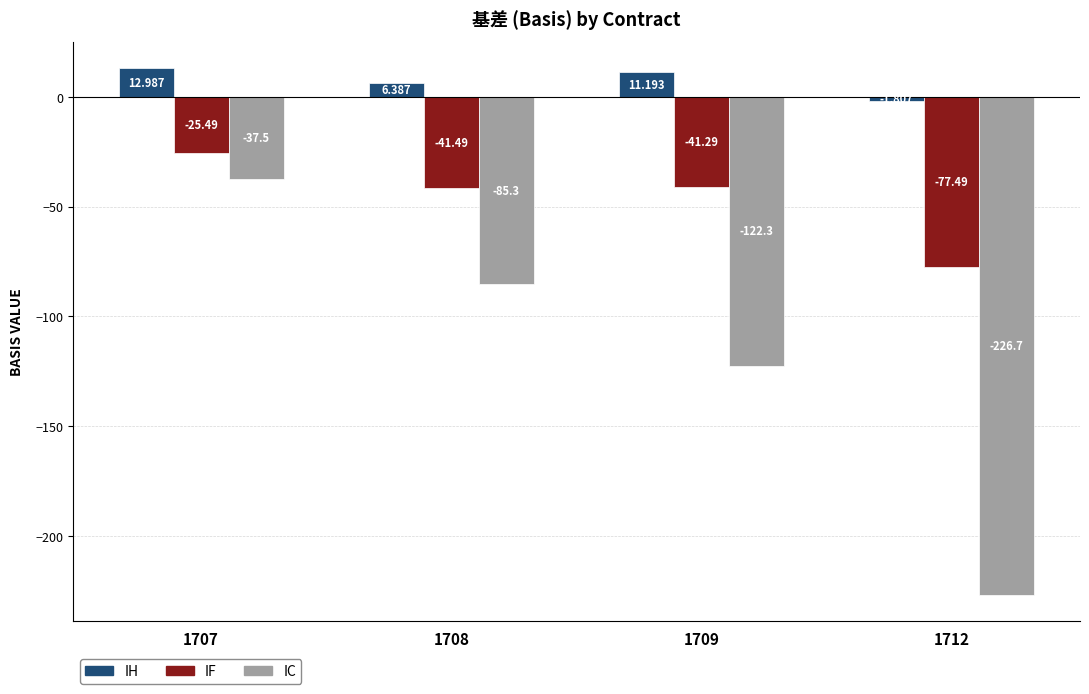

What is the difference between the maximum and minimum values in the IF series?

52.0